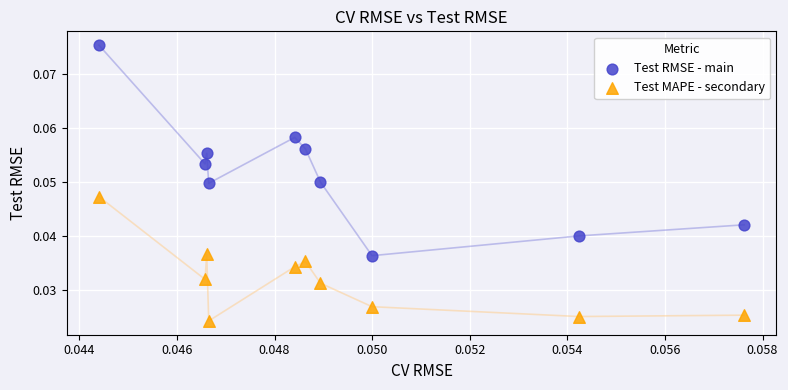

Which series reaches the maximum Y coordinate?

Test RMSE - main